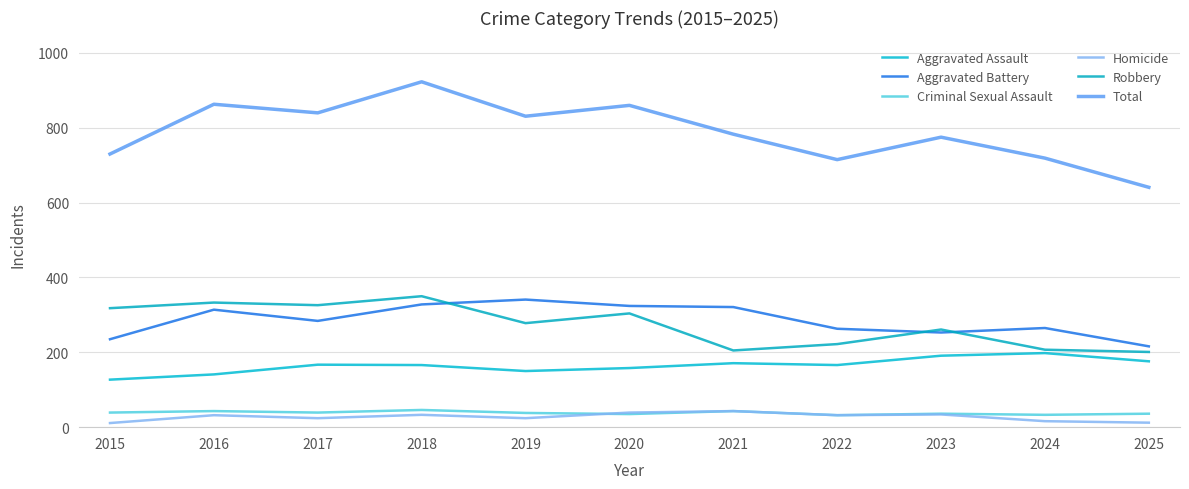

Which series has the largest range (max minus min)?

Total